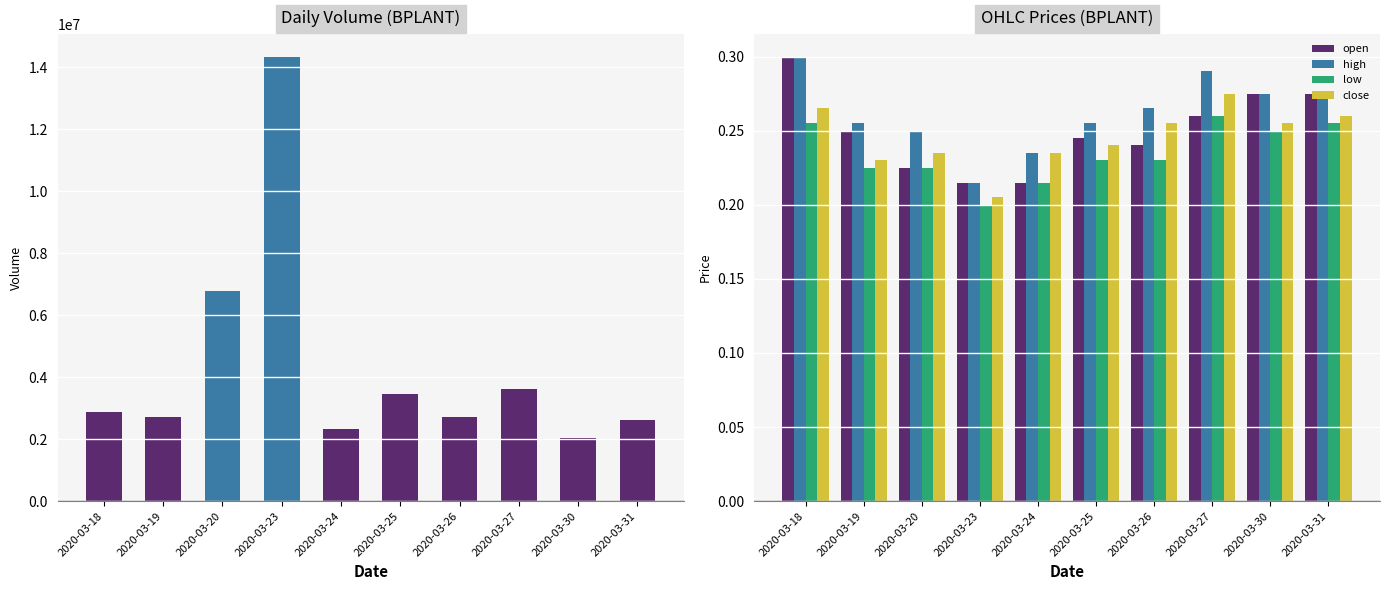

True or false: open has a value of 0.4 at 2020-03-25.

False